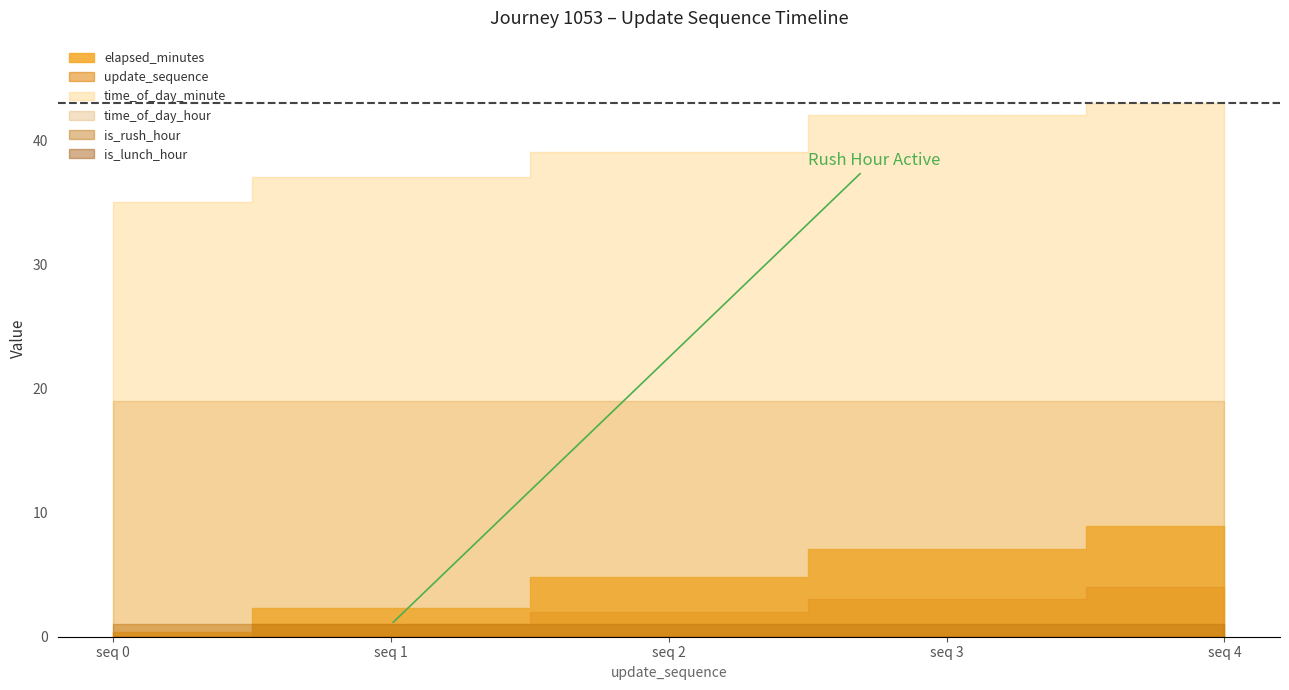

What is the sum of the is_rush_hour values at 3 and 2?

2.0